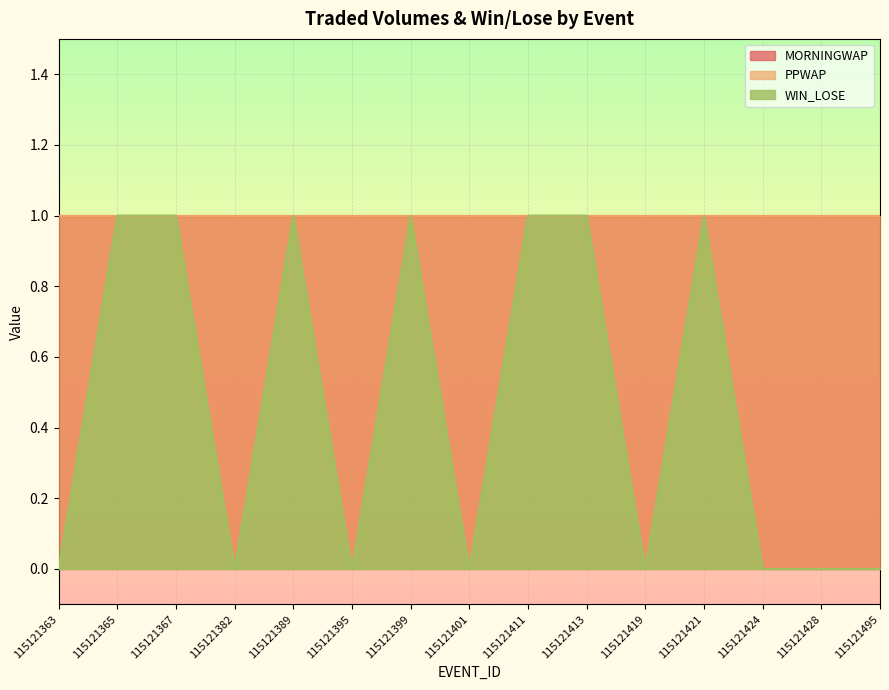

What value does the PPWAP series have at 115121424?

1